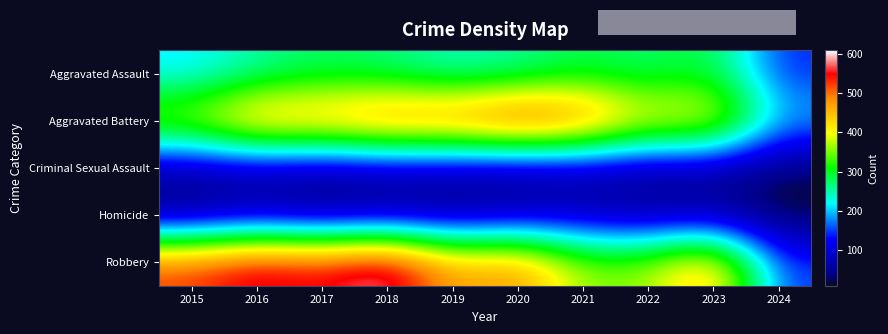

Reading left to right, transcribe all the data shown in this chart.

Aggravated Assault: 2015=210	2016=250	2017=276	2018=265	2019=238	2020=249	2021=284	2022=267	2023=295	2024=140
Aggravated Battery: 2015=387	2016=491	2017=480	2018=522	2019=520	2020=574	2021=531	2022=417	2023=437	2024=198
Criminal Sexual Assault: 2015=58	2016=69	2017=55	2018=66	2019=61	2020=49	2021=62	2022=52	2023=56	2024=24
Homicide: 2015=32	2016=59	2017=37	2018=49	2019=40	2020=63	2021=69	2022=47	2023=55	2024=10
Robbery: 2015=527	2016=579	2017=553	2018=608	2019=458	2020=491	2021=357	2022=364	2023=473	2024=148